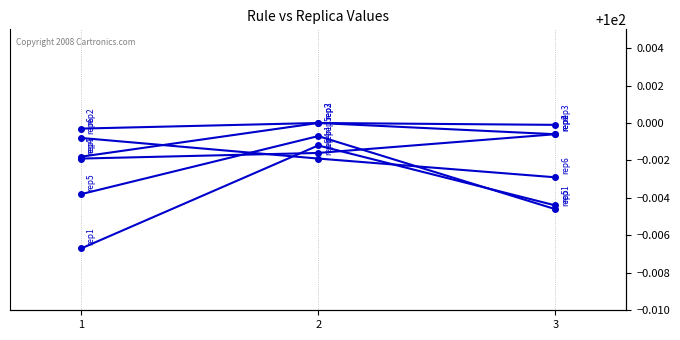

Reading right to left, list all the values displayed in this chart.

rep1: 100.0	100.0	100.0
rep2: 100.0	100.0	100.0
rep3: 100.0	100.0	100.0
rep4: 100.0	100.0	100.0
rep5: 100.0	100.0	100.0
rep6: 100.0	100.0	100.0